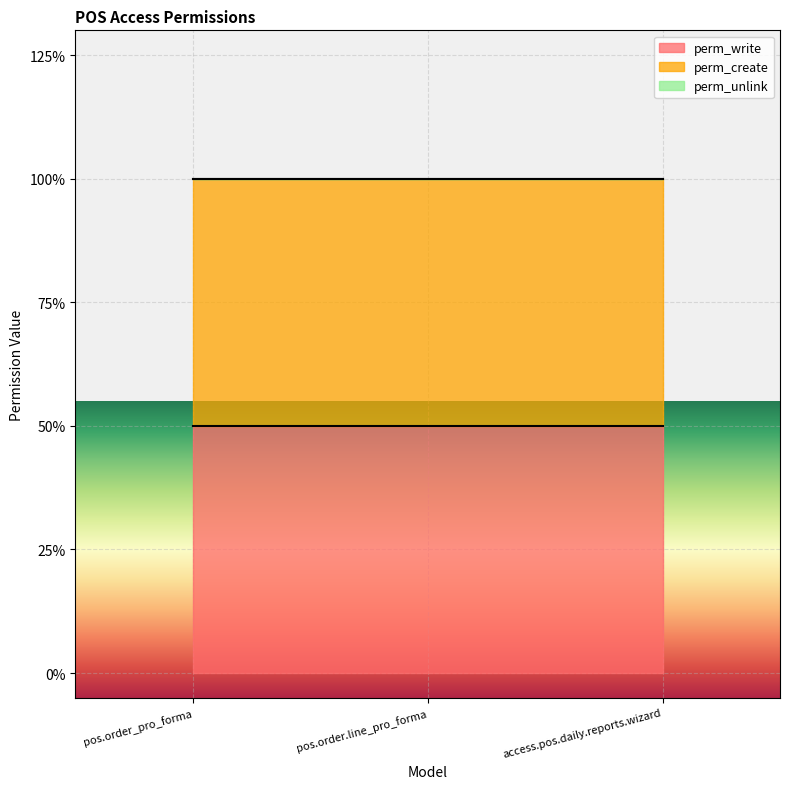

What is the difference between the highest and lowest values at pos.order_pro_forma?

1